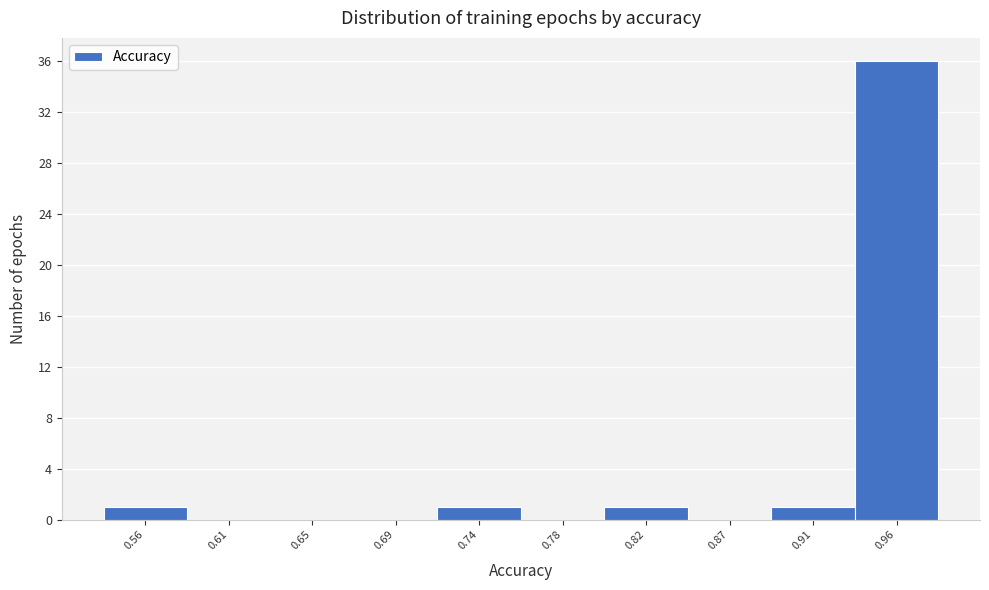

Reading left to right, what are all the values shown in this chart?

0.56=1	0.61=0	0.65=0	0.69=0	0.74=1	0.78=0	0.82=1	0.87=0	0.91=1	0.96=36